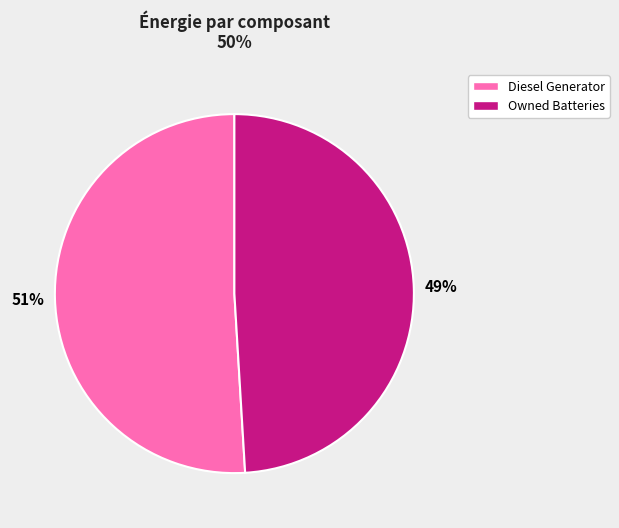

To the nearest percent, what is the difference between the largest and smallest slice percentages?

2%